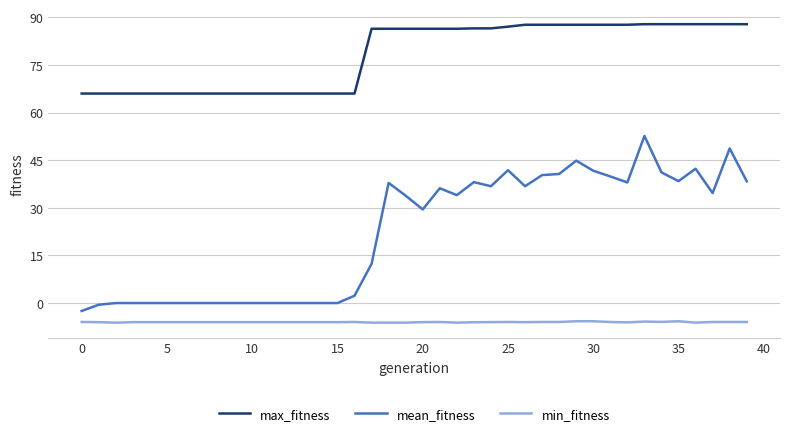

True or false: mean_fitness and min_fitness cross at least once.

False